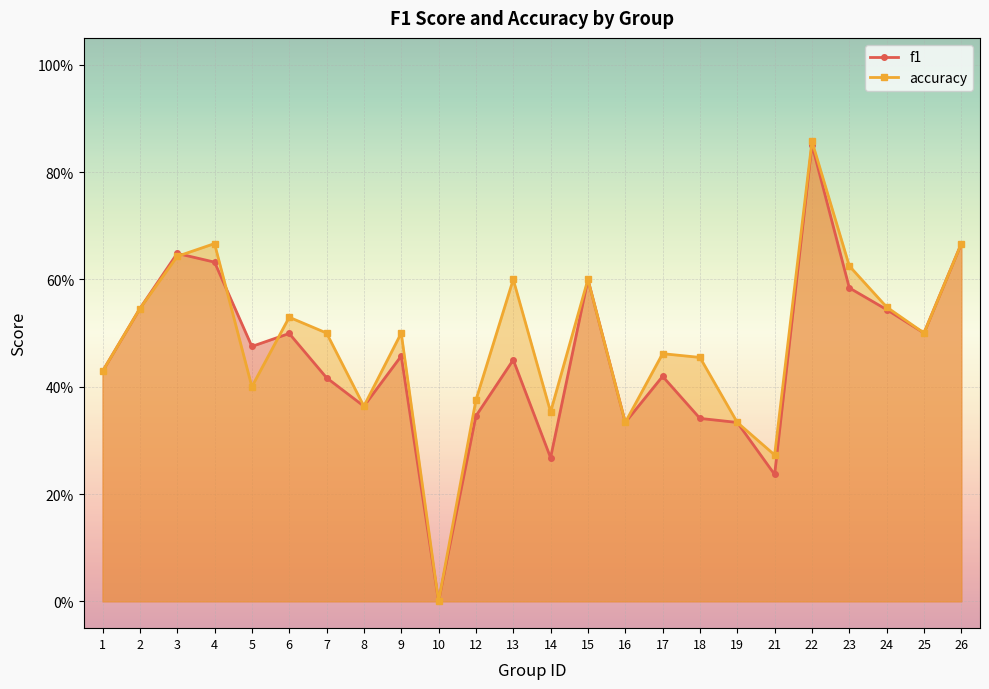

Rank the series by their average value, from lowest to highest.

f1, accuracy